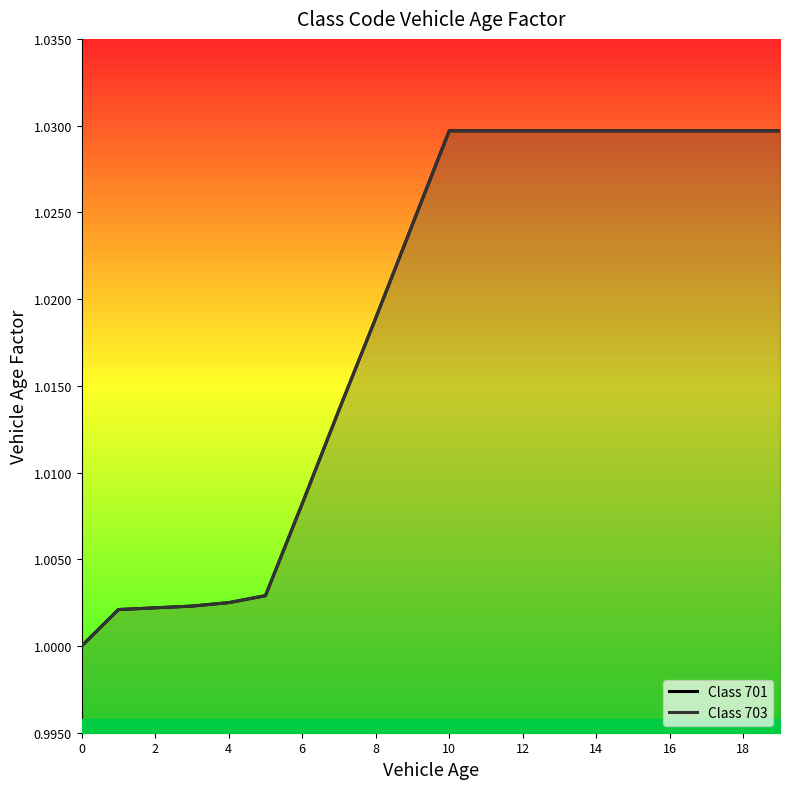

Approximately how many times larger is the value at 14 compared to 4?

1.0